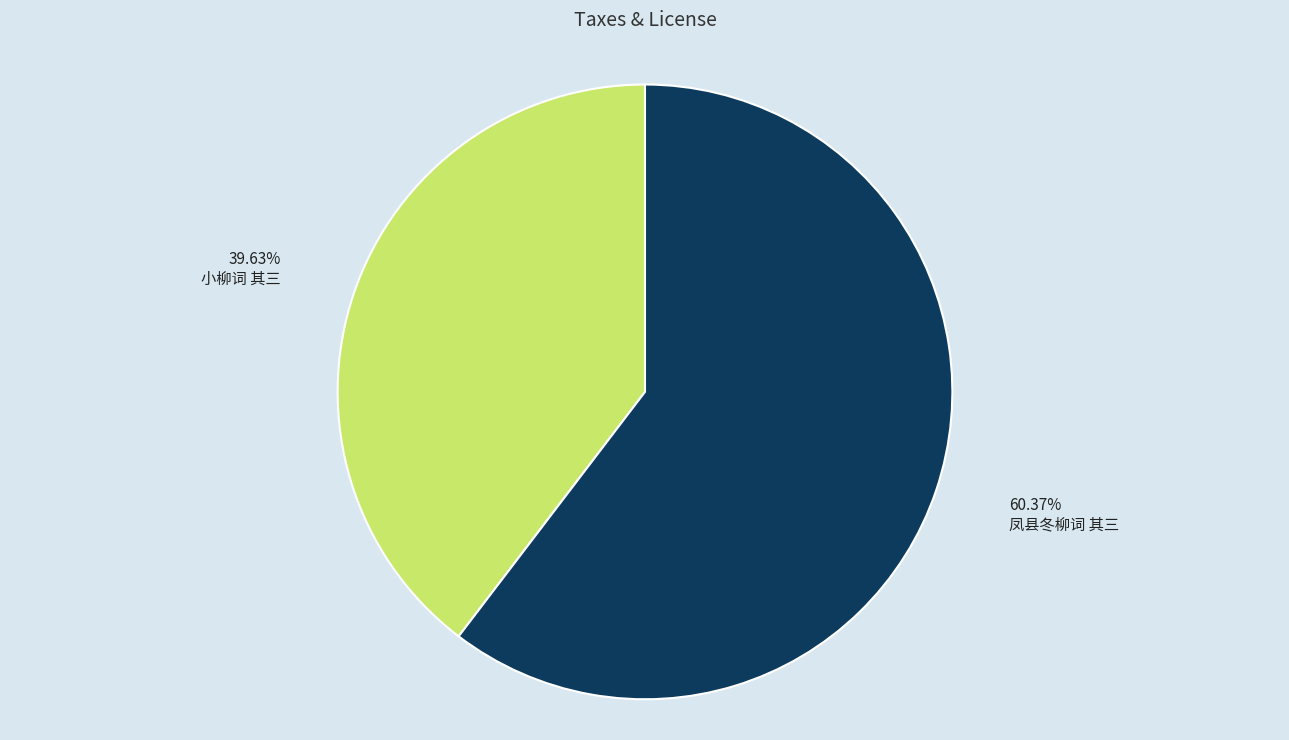

Count the number of slices in the pie.

2